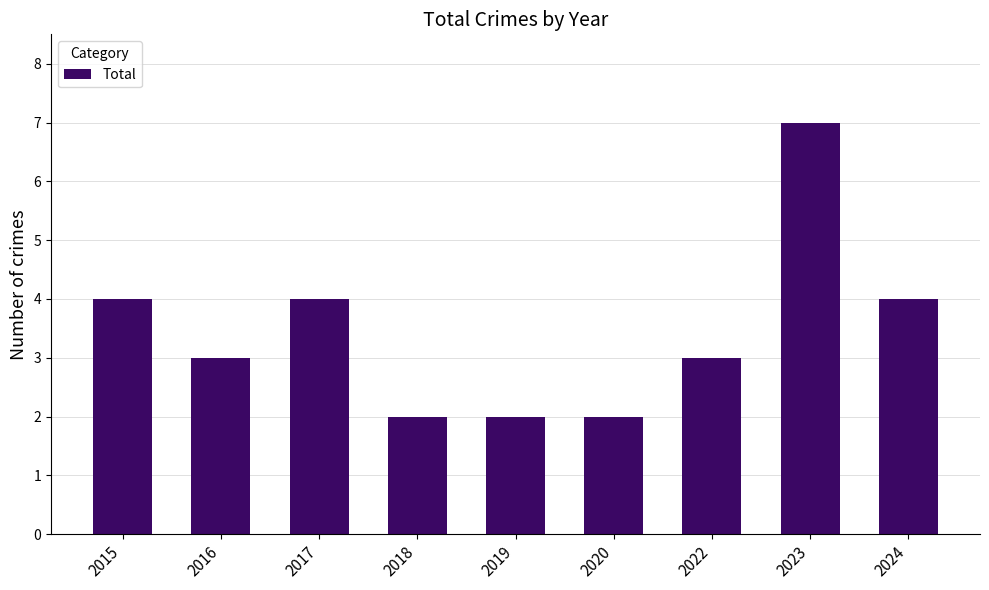

Reading left to right, list all the values displayed in this chart.

2015=4	2016=3	2017=4	2018=2	2019=2	2020=2	2022=3	2023=7	2024=4